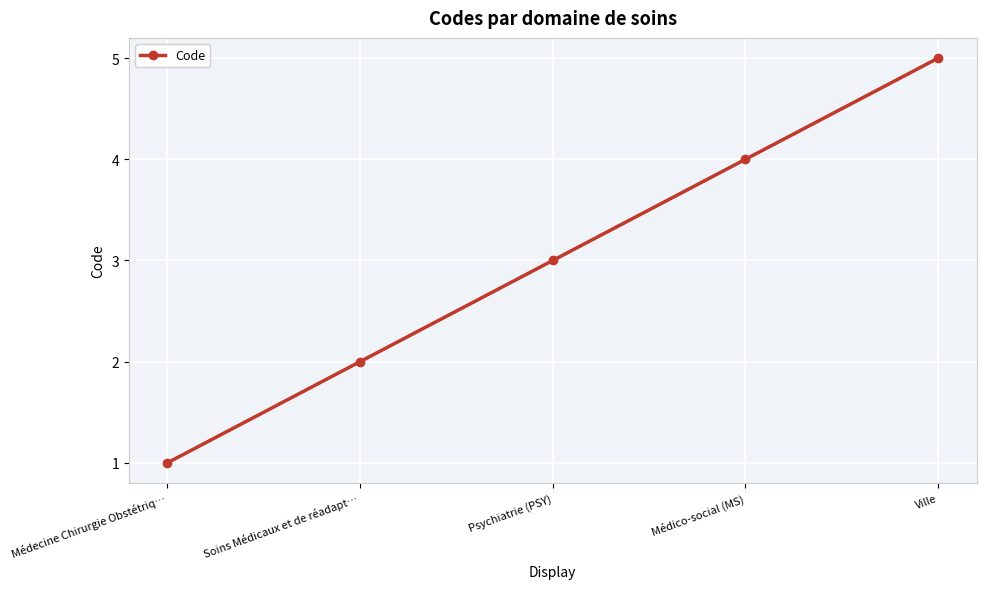

What is the value of the 1st point from the left?

1